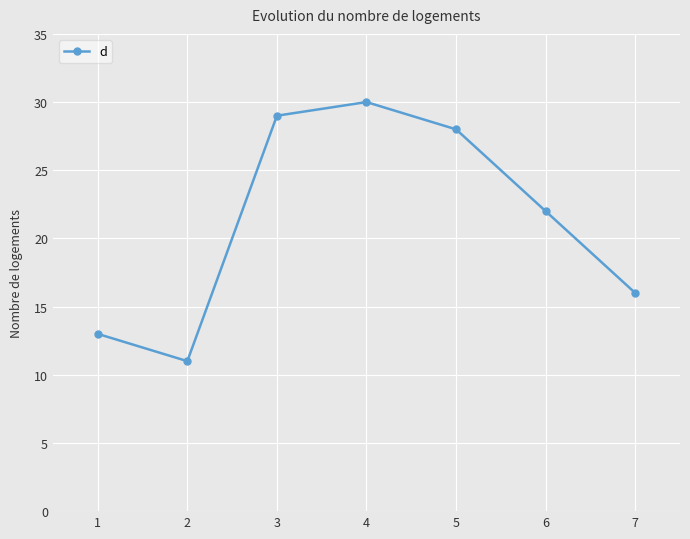

Rank the categories by value from lowest to highest.

2, 1, 7, 6, 5, 3, 4